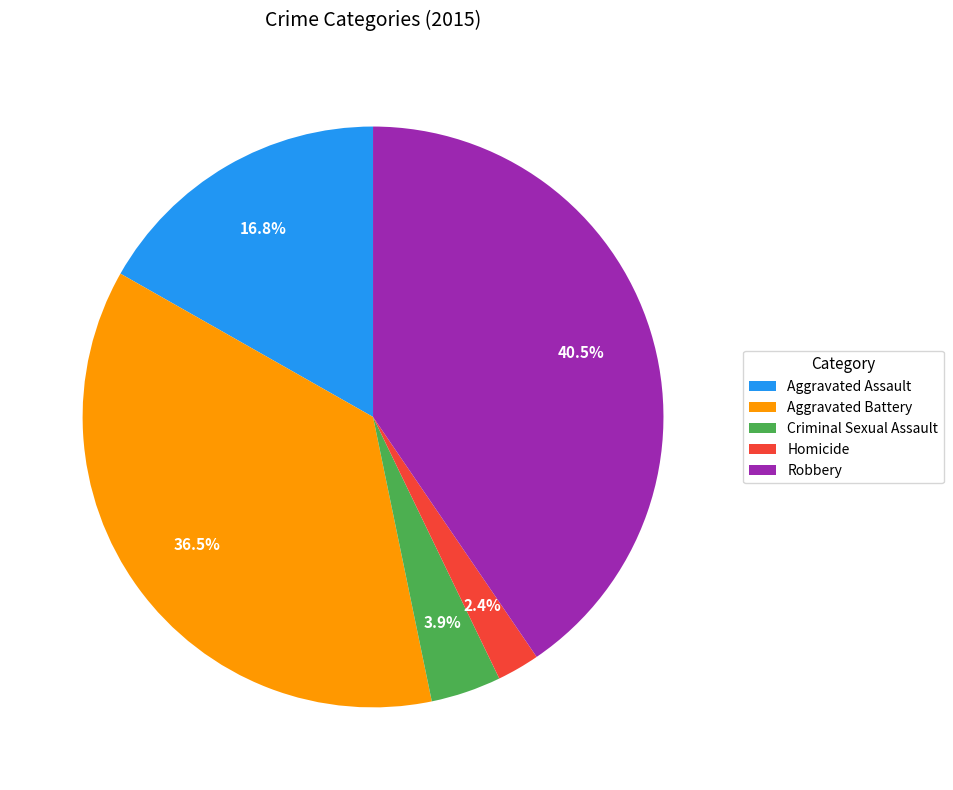

Which has a higher value, Robbery or Homicide?

Robbery